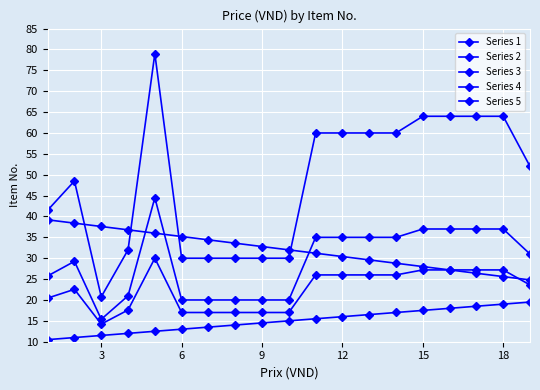

Which series ends up on top after the final intersection of Series 1 and Series 4?

Series 1